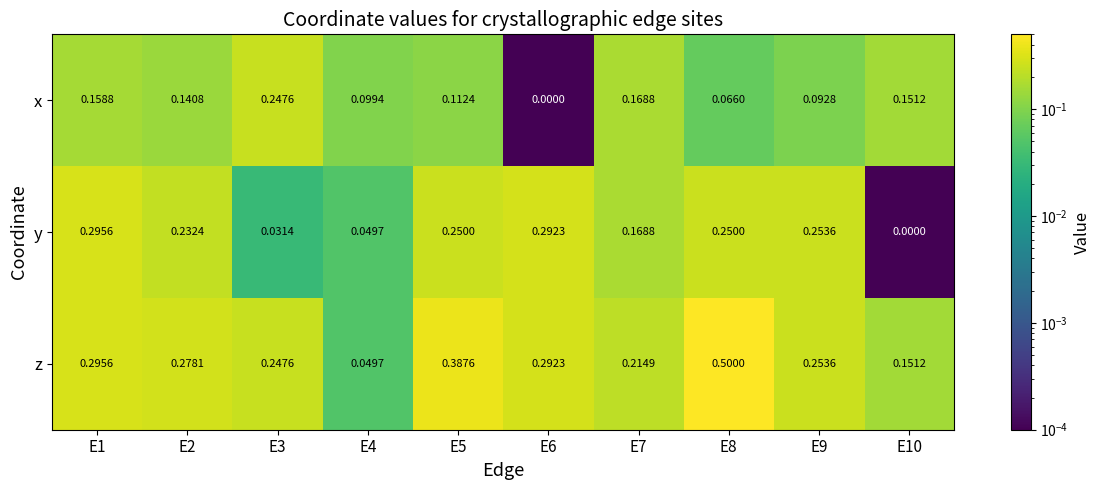

Is the value of x at E7 greater than the value of z at E1?

No